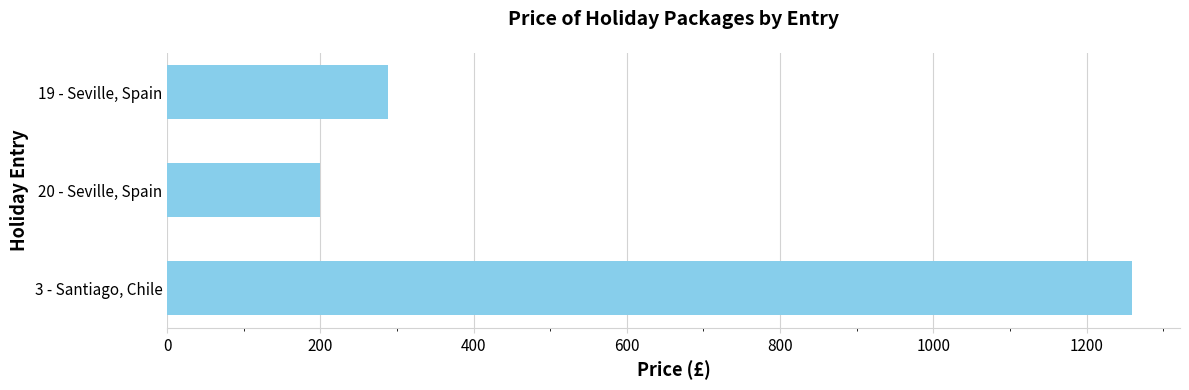

How many categories are shown in the chart?

3